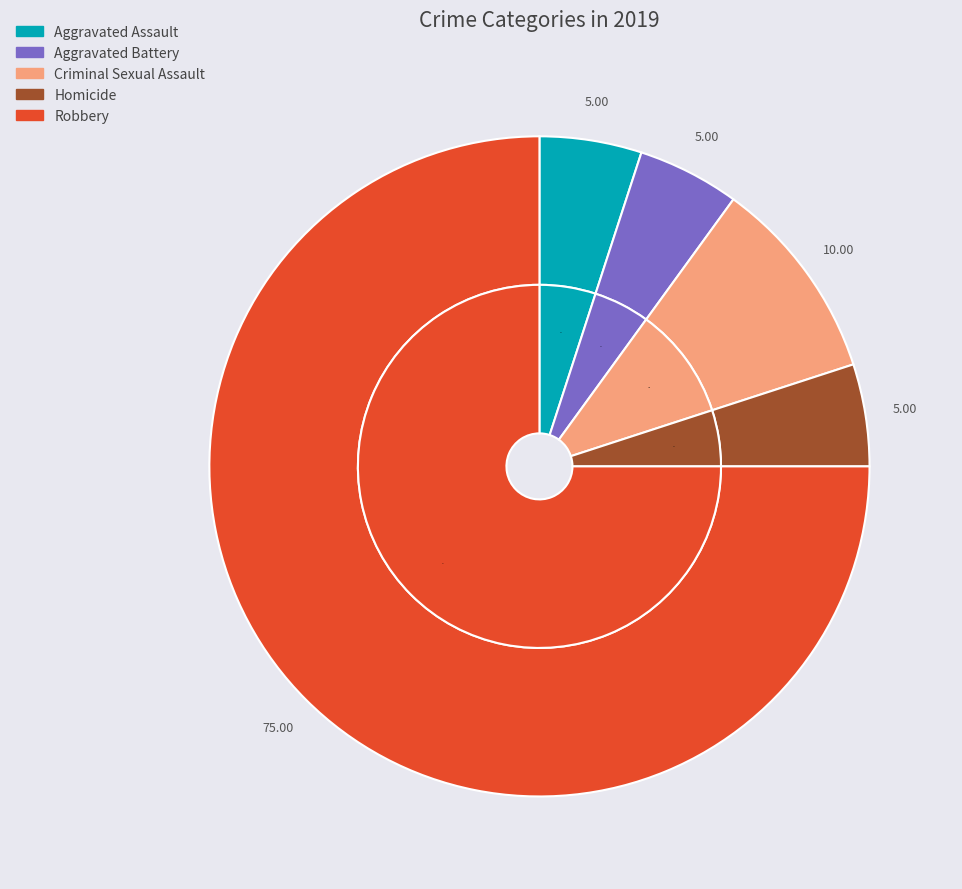

What is the ratio of the value at Robbery to the value at Aggravated Battery?

15.0